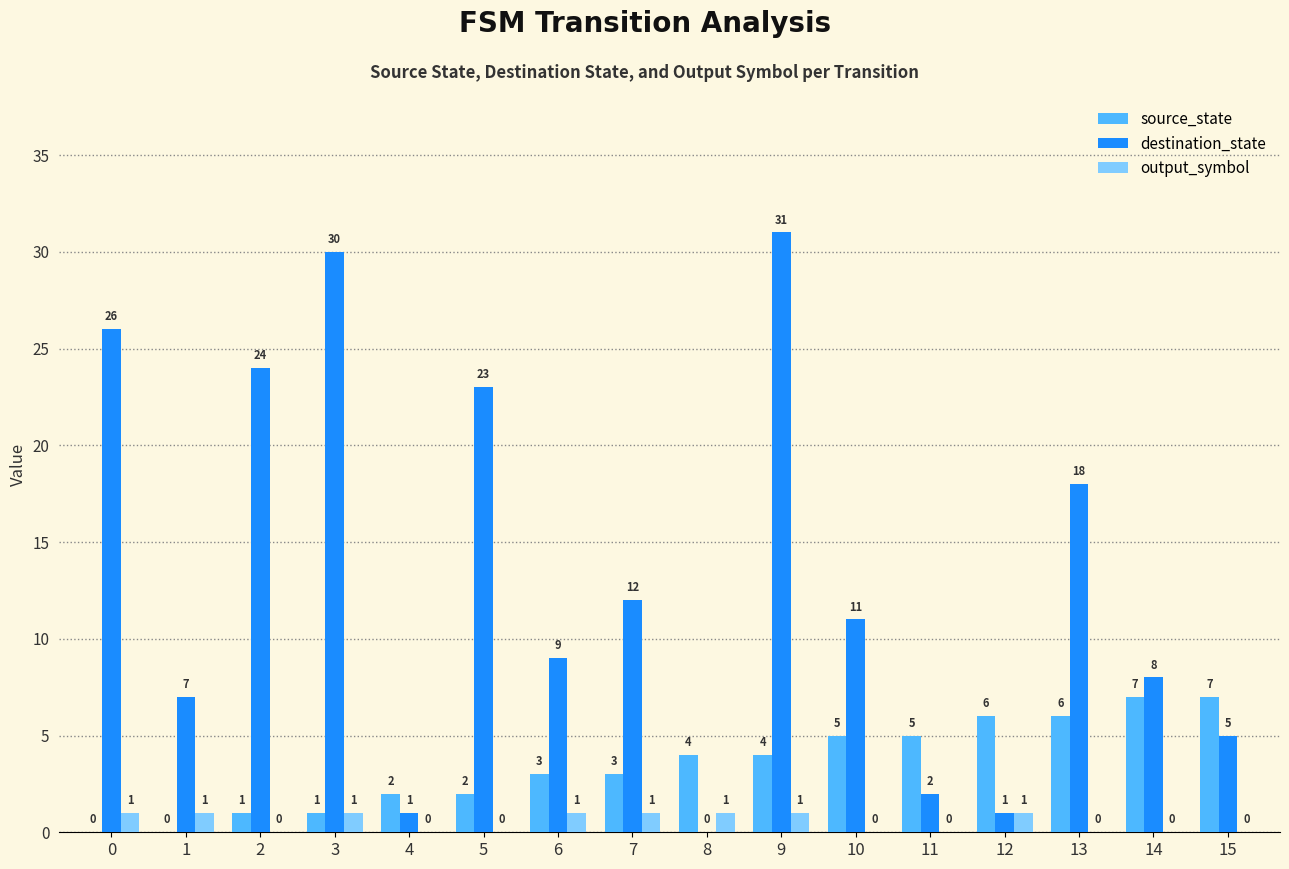

What value does the destination_state series have at 15?

5